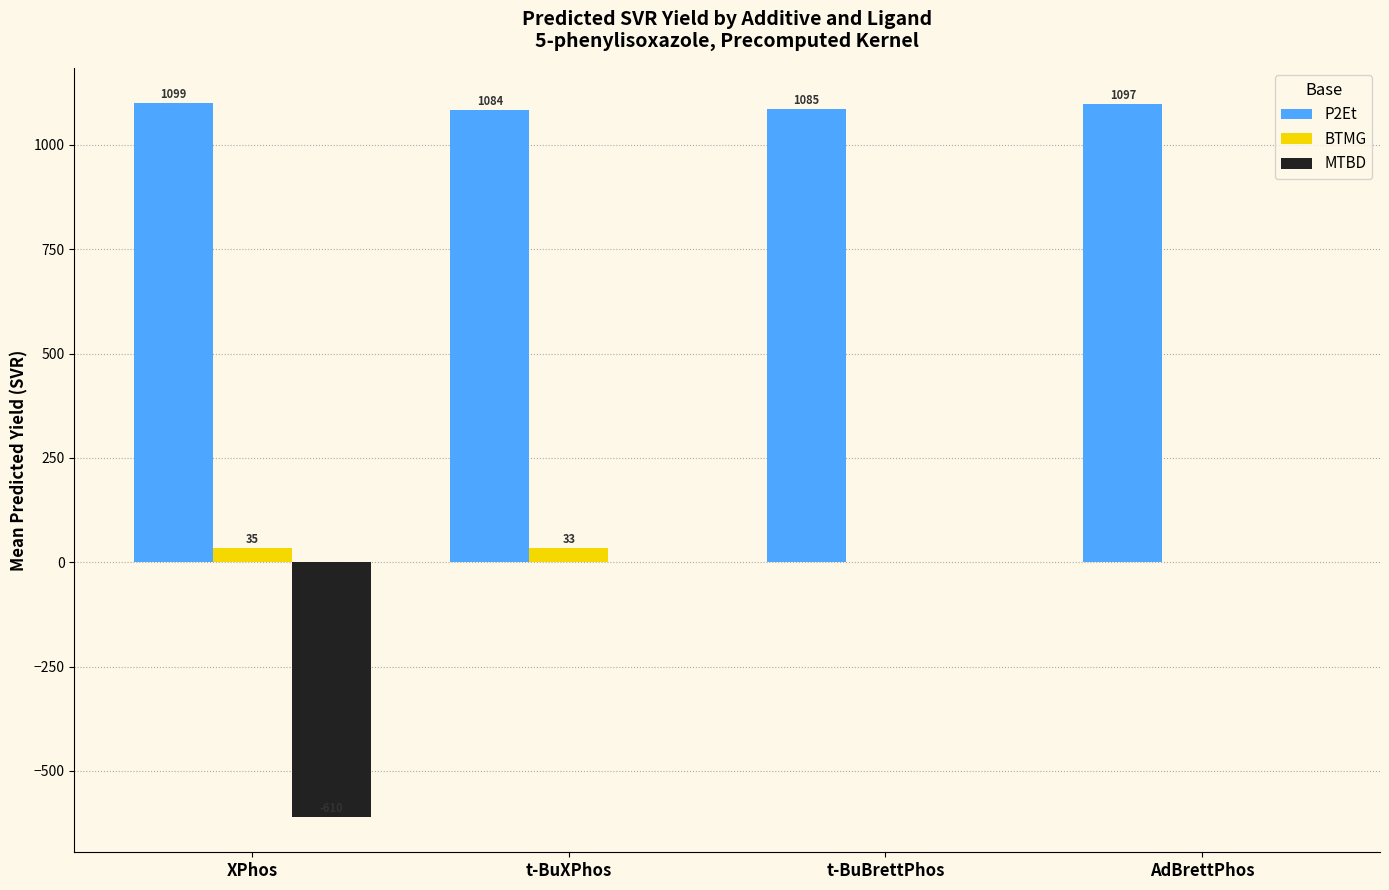

True or false: MTBD has a value of 0.0 at t-BuBrettPhos.

True